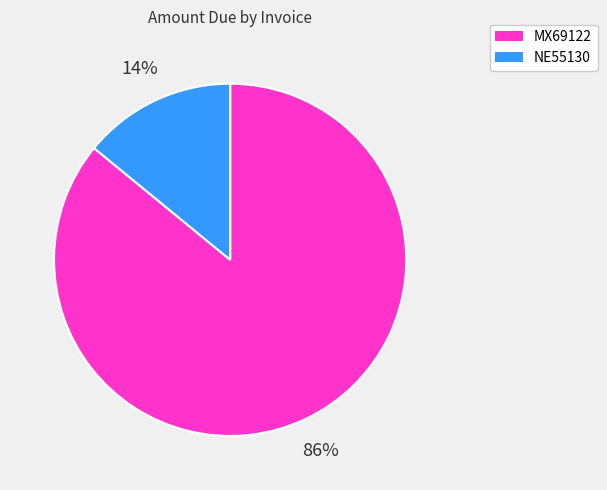

To the nearest percent, what is the average slice percentage?

50%